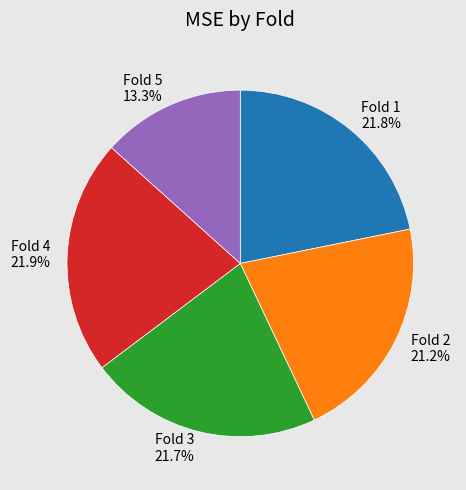

Count the number of slices in the pie.

5